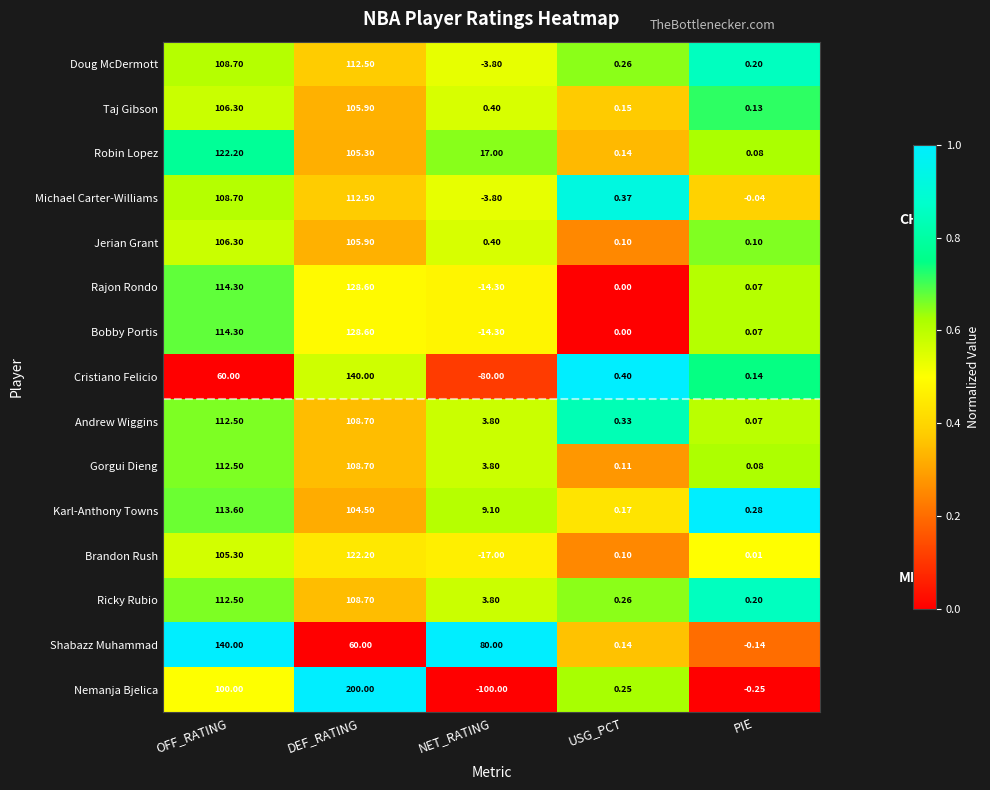

At which label does Nemanja Bjelica reach its minimum?

NET_RATING